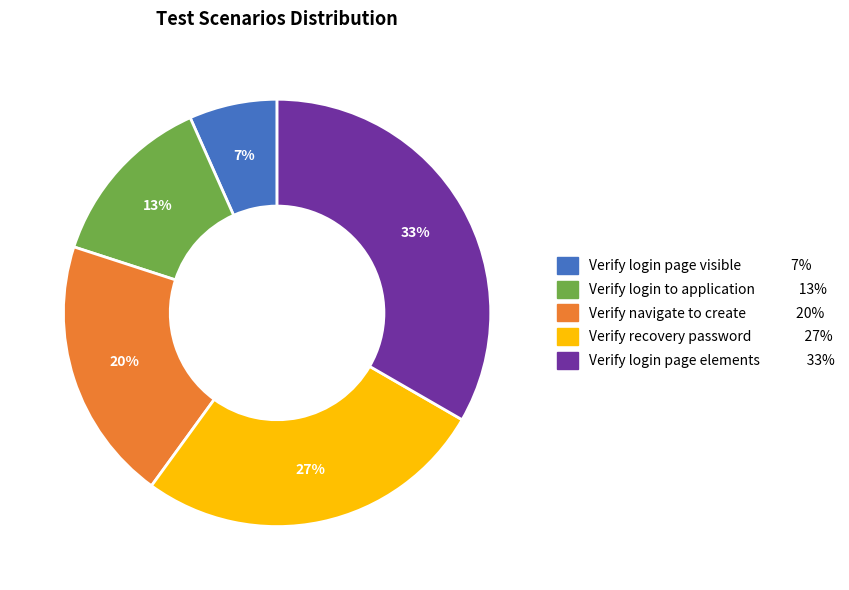

Is there a majority slice in this chart?

No